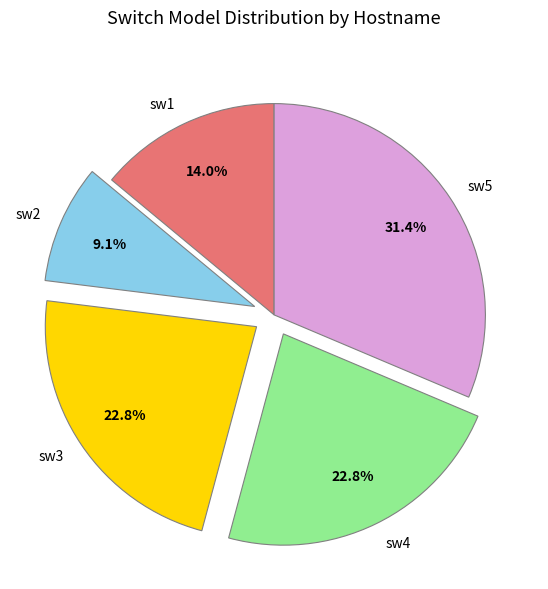

Count the number of slices in the pie.

5